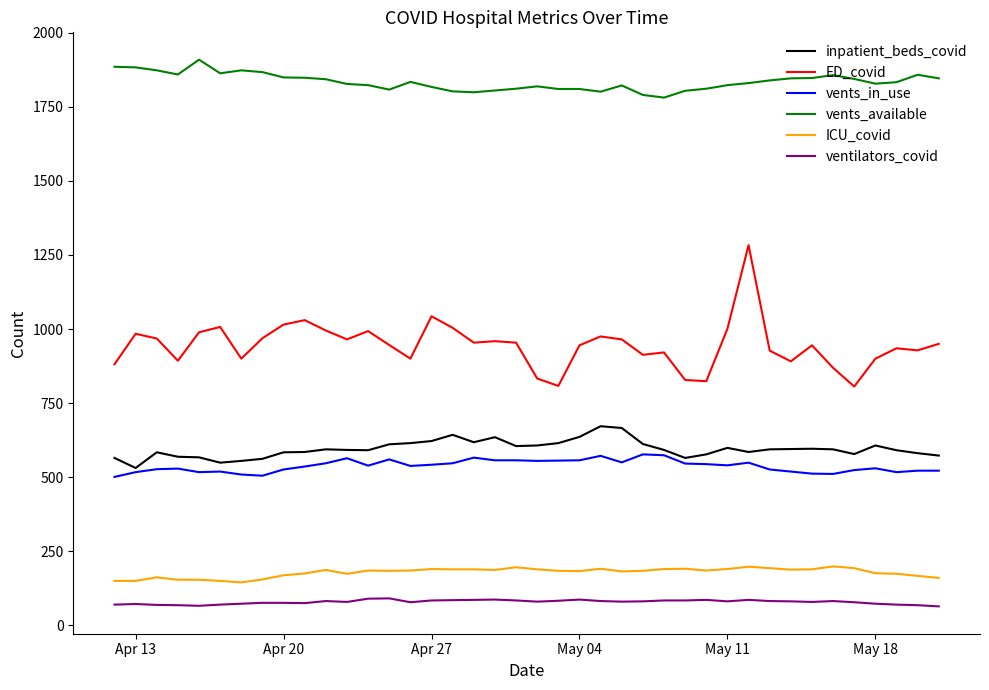

What is the maximum value for ED_covid?

1283